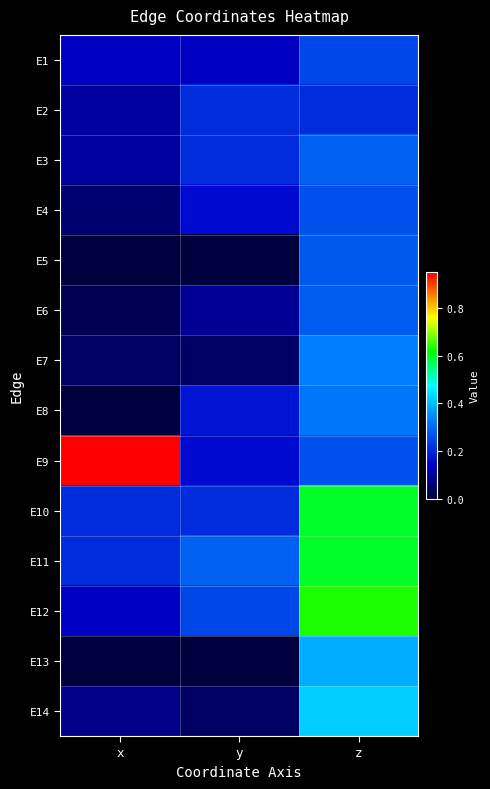

Reading right to left, extract all data points from this chart.

E1: z=0.2	y=0.1	x=0.1
E2: z=0.2	y=0.2	x=0.1
E3: z=0.3	y=0.2	x=0.1
E4: z=0.3	y=0.2	x=0.0
E5: z=0.3	y=0.0	x=0.0
E6: z=0.3	y=0.1	x=0.0
E7: z=0.3	y=0.0	x=0.0
E8: z=0.3	y=0.2	x=0.0
E9: z=0.3	y=0.2	x=1.0
E10: z=0.6	y=0.2	x=0.2
E11: z=0.6	y=0.3	x=0.2
E12: z=0.6	y=0.2	x=0.1
E13: z=0.4	y=0.0	x=0.0
E14: z=0.4	y=0.0	x=0.1